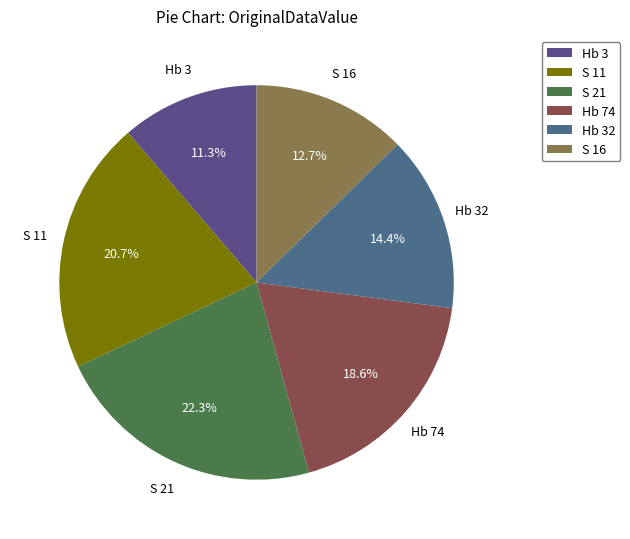

What is the smallest slice in the pie chart?

Hb 3